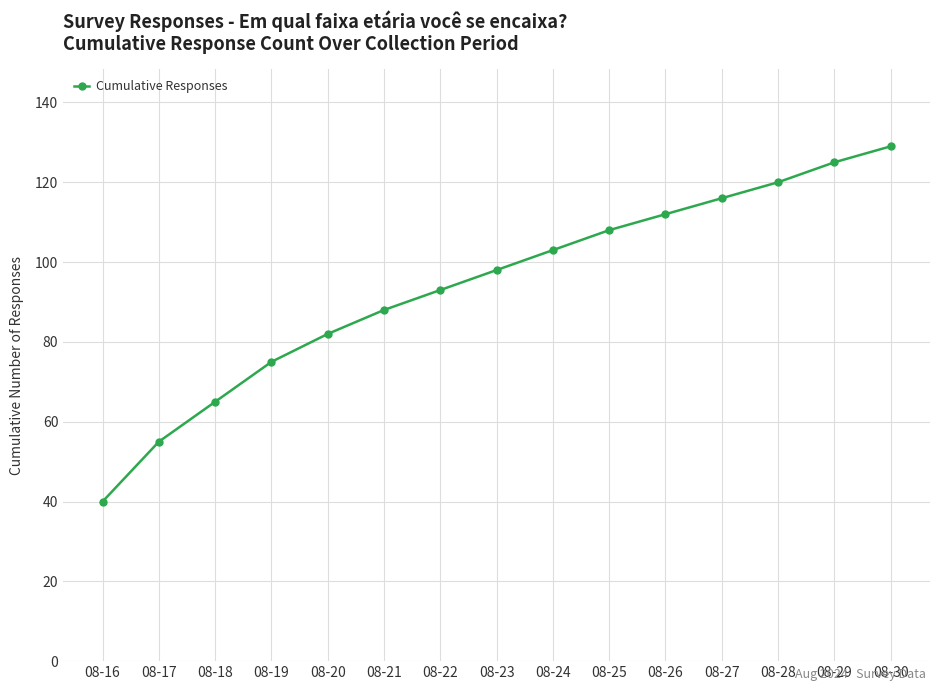

Count the number of data series in this chart.

1